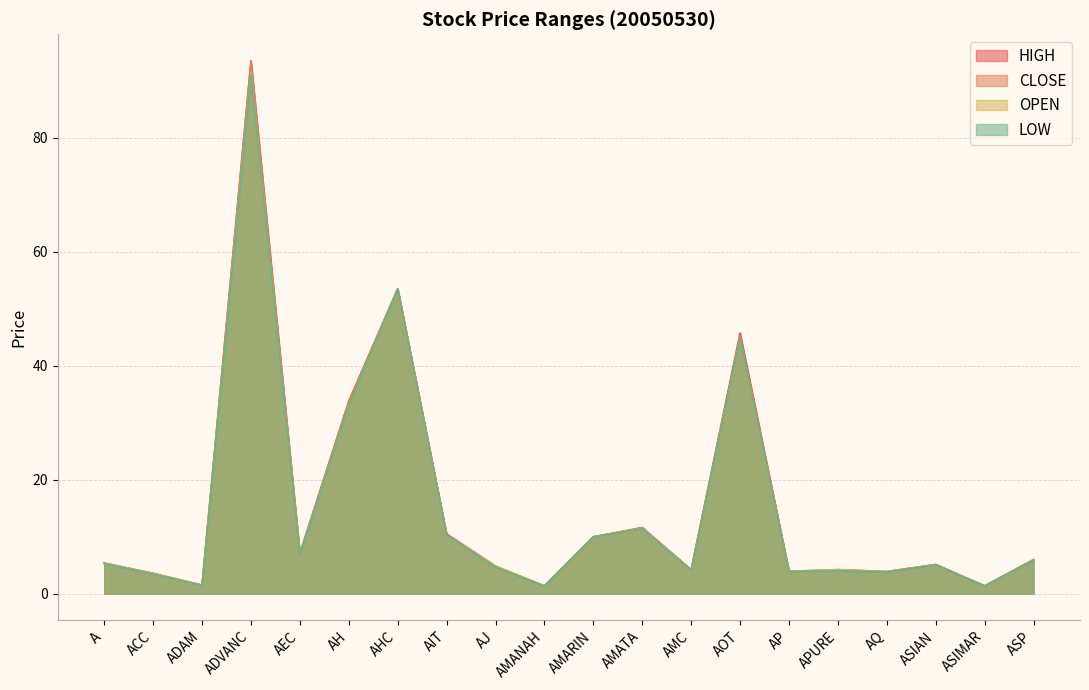

The HIGH series shows 2.4 at ADAM. True or false?

False